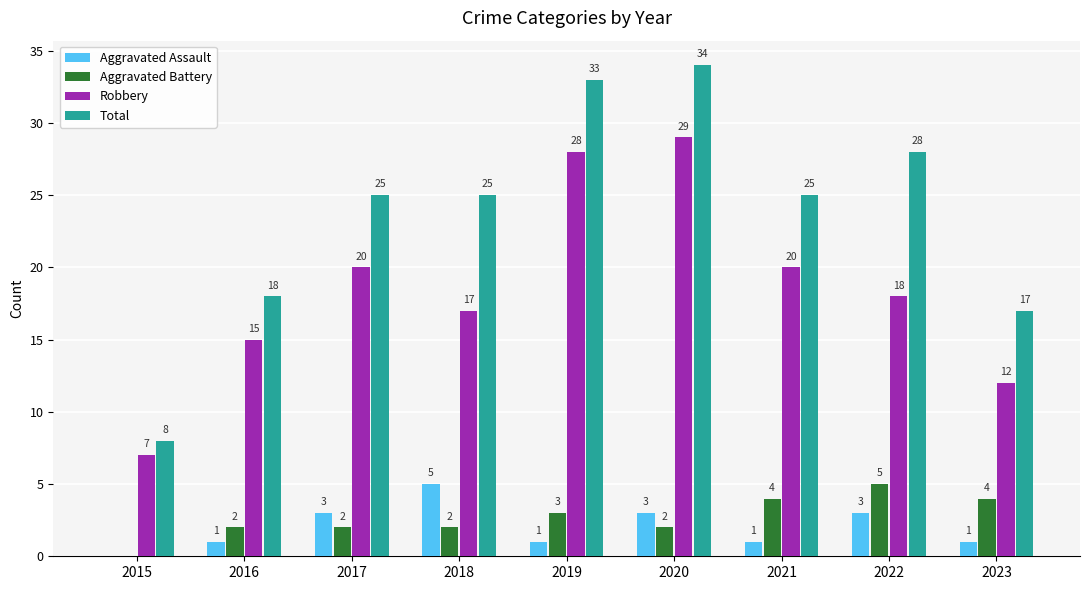

Between 2022 and 2023, which series saw the biggest shift?

Total